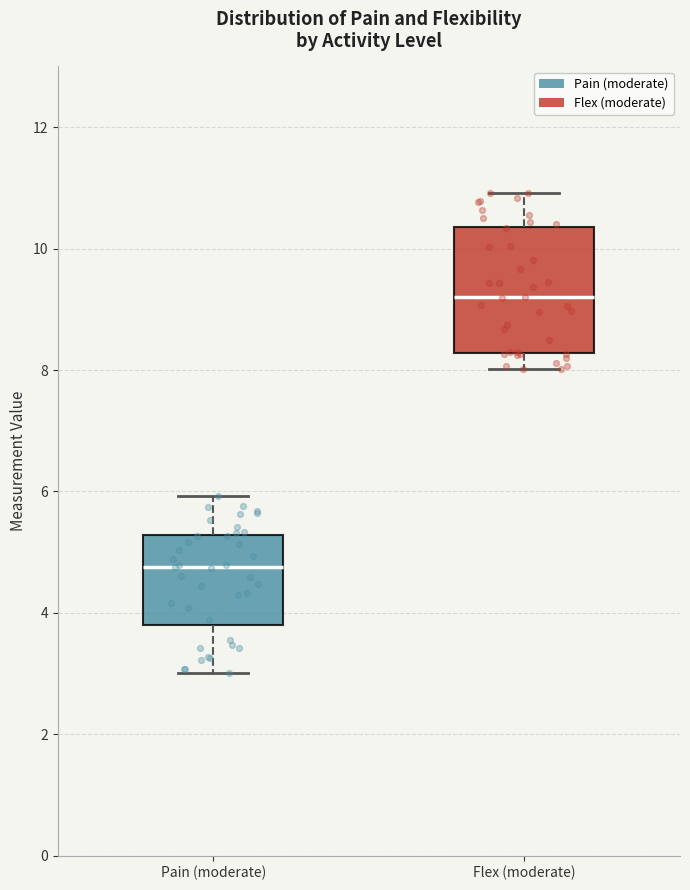

Reading left to right, transcribe this box plot: for each box, give where its median line is, the range the box spans, and where its two whiskers end, as read against the y-axis. The values are not printed on the chart, so give them approximately, as read against the axis.

Pain (moderate): median 4.8, box 3.8 to 5.2, whiskers 3.0 to 6.0
Flex (moderate): median 9.2, box 8.2 to 10.4, whiskers 8.0 to 11.0